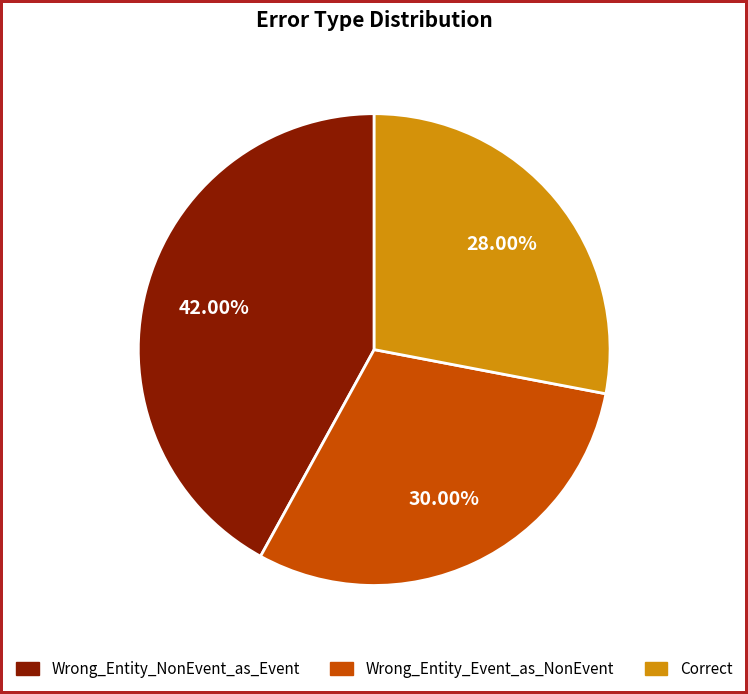

Is Wrong_Entity_NonEvent_as_Event the majority of the pie?

No